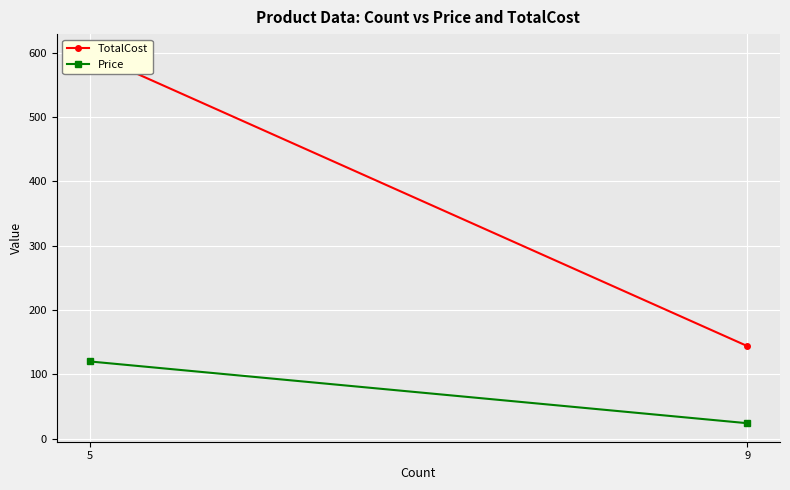

Which has a higher value, 9 or 5?

5